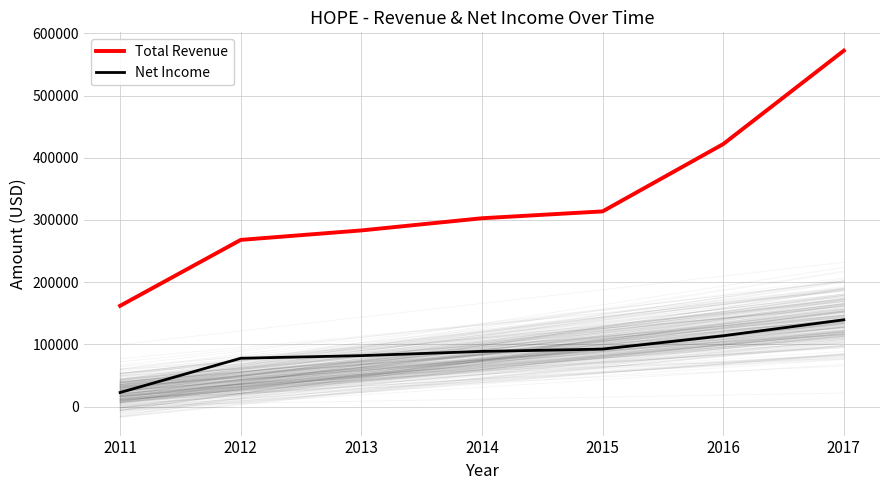

Which has a higher value, 2015 or 2011?

2015